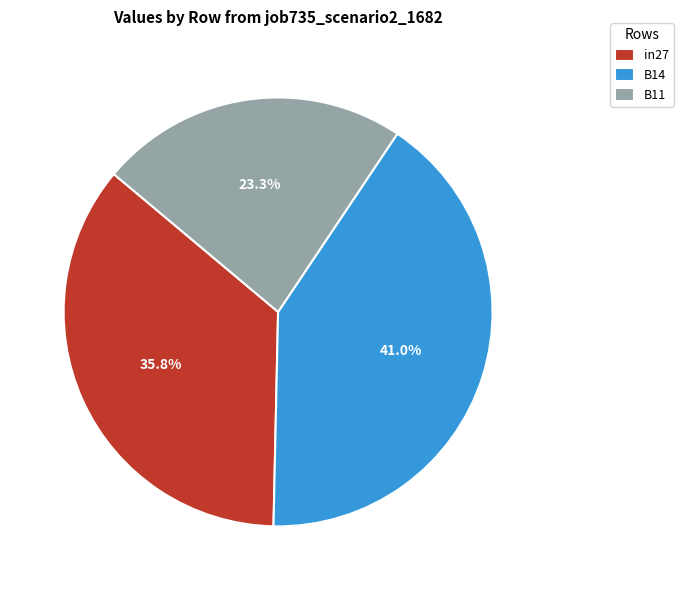

Does B14 account for over 50% of the chart?

No